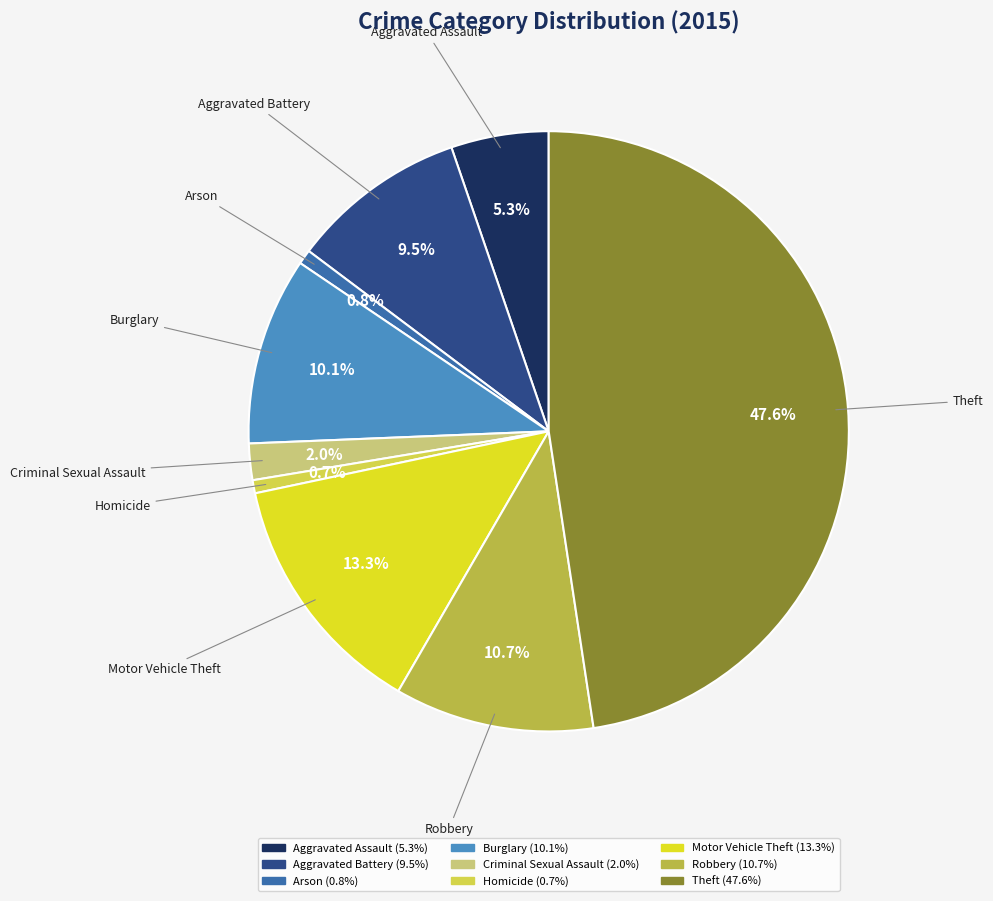

To the nearest percent, what is the combined percentage of Aggravated Assault and Criminal Sexual Assault?

7%